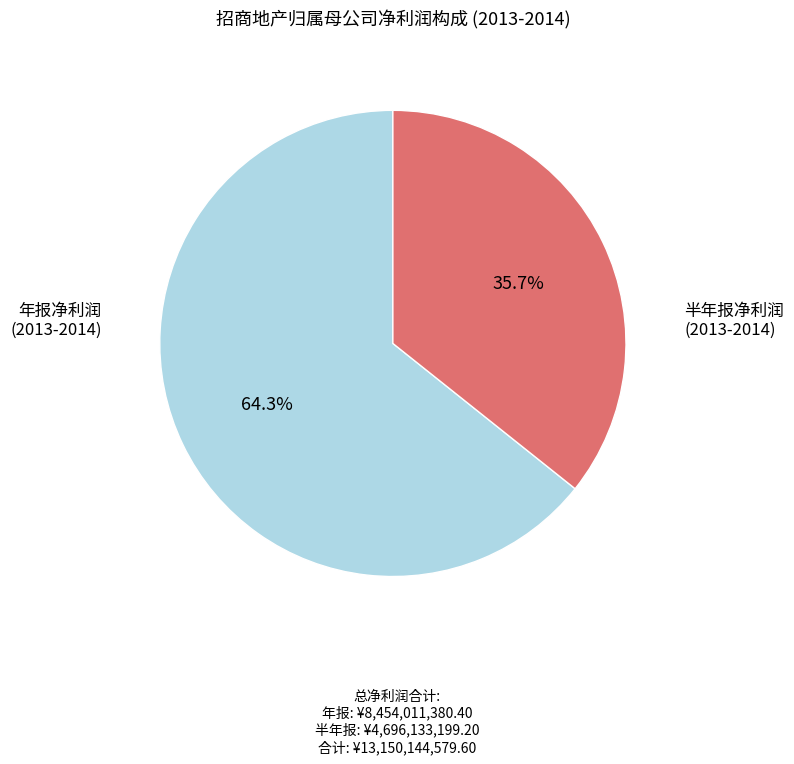

Is there a majority slice in this chart?

Yes